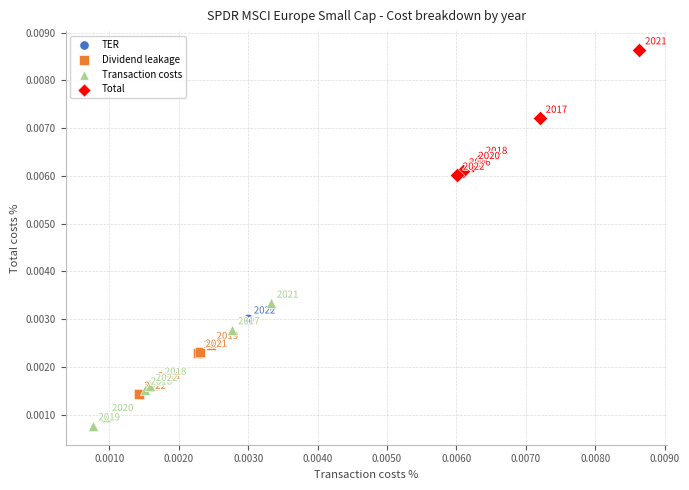

Which series contains the highest Y value?

Total